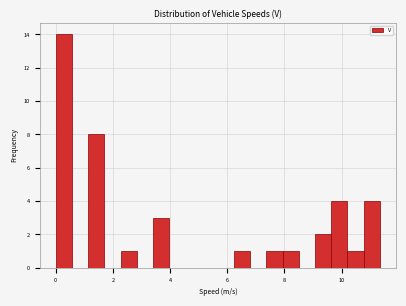

Around what value on the x-axis is the tallest bar? Give the approximate position of its centre, as read against the axis.

0.2